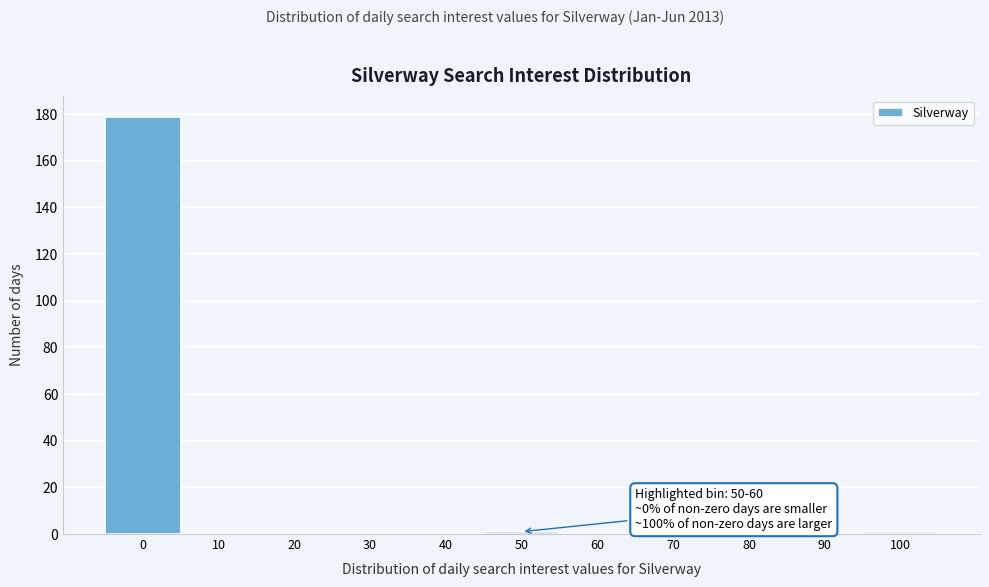

Reading left to right, transcribe all the data shown in this chart.

0=179	10=0	20=0	30=0	40=0	50=1	60=0	70=0	80=0	90=0	100=1